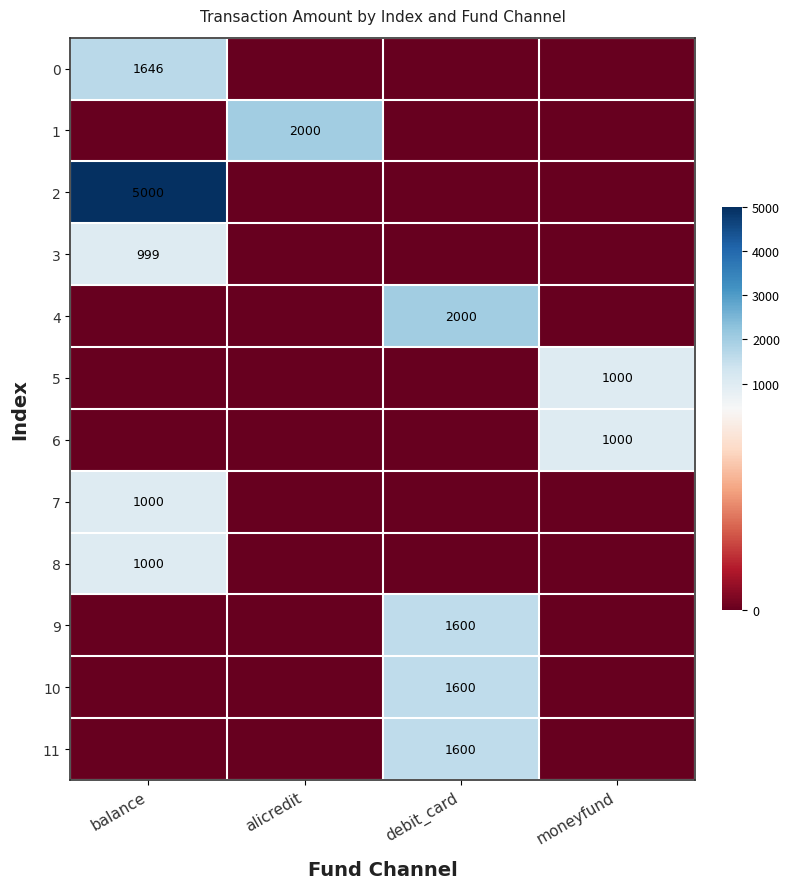

The value of 1 at alicredit is 3275. True or false?

False